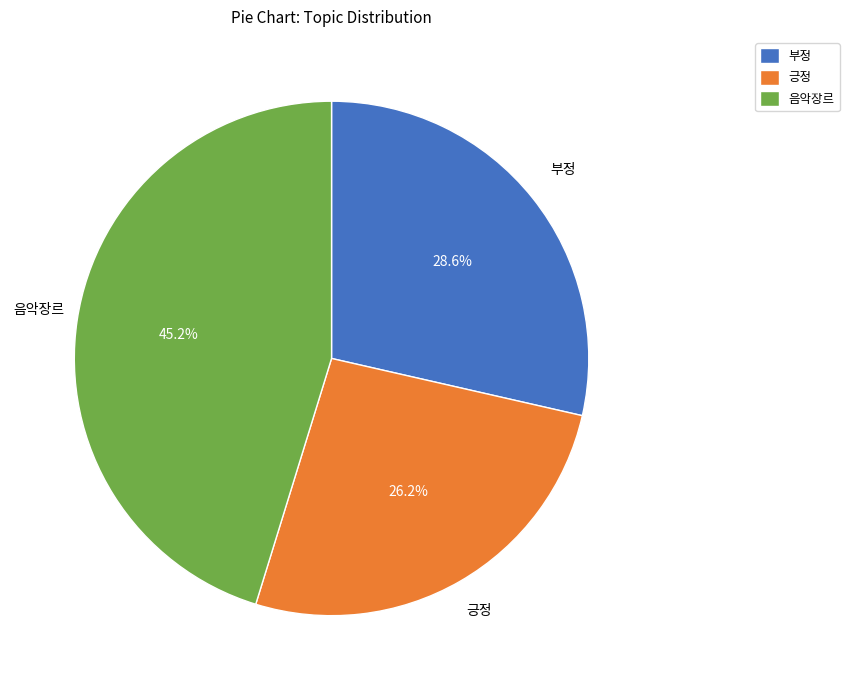

Combined, what portion of the pie is 부정 and 긍정?

54.8%